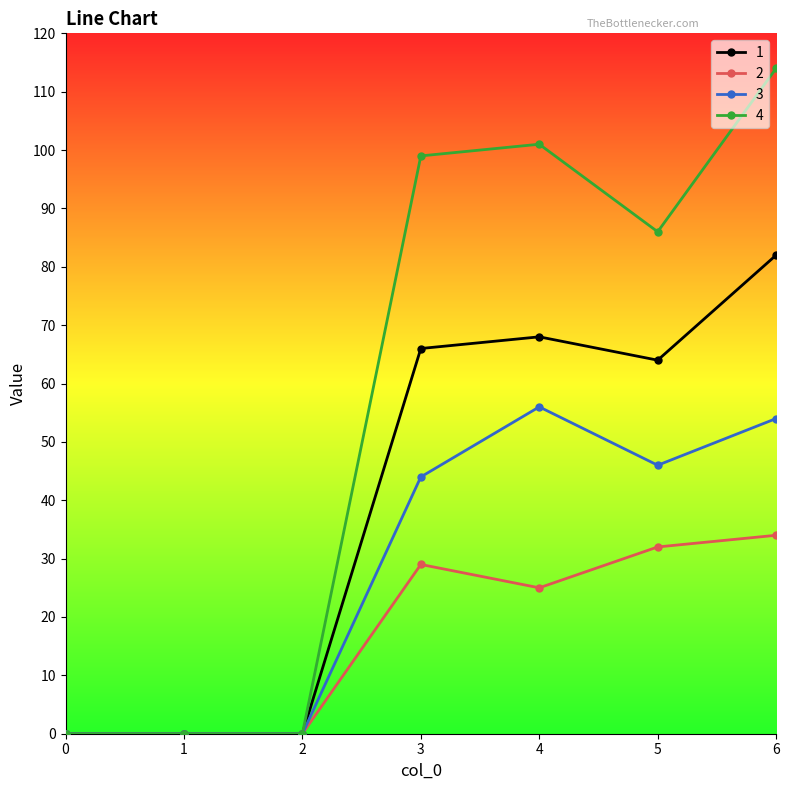

Is the value of 3 at 3 greater than the value of 4 at 4?

No